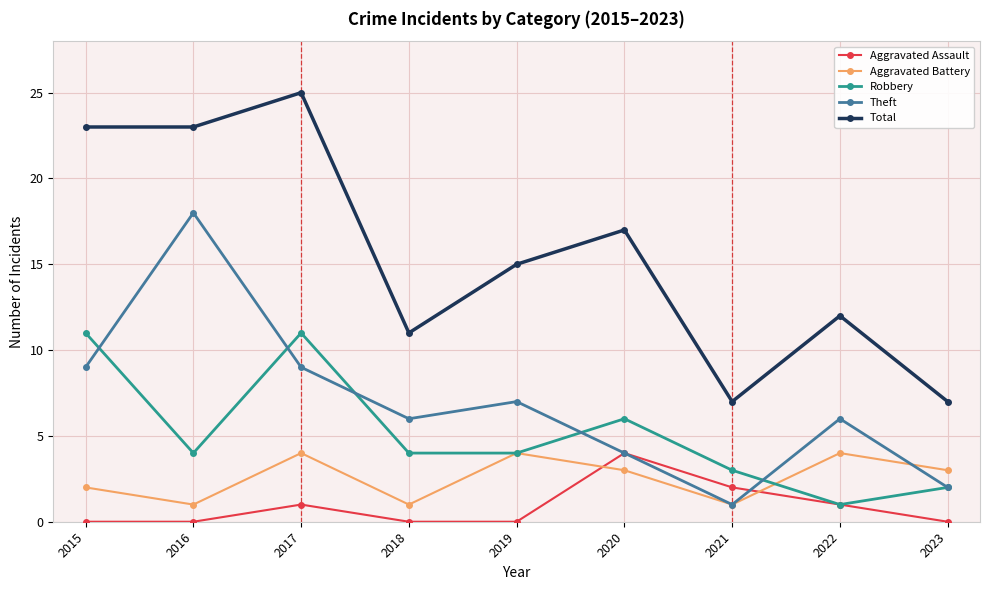

What is the average value of the Total series?

16